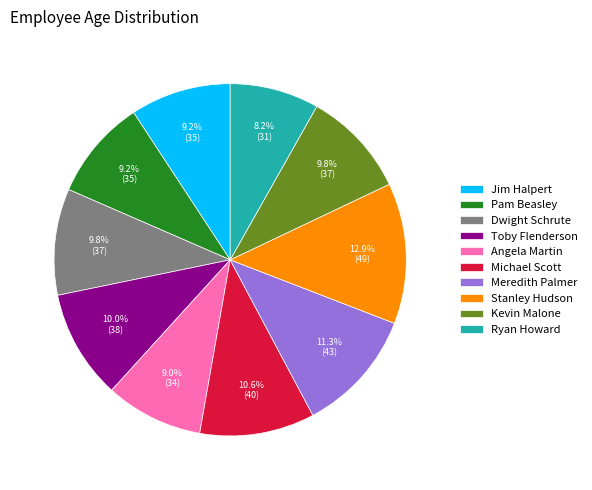

True or false: Stanley Hudson accounts for 1% of the total.

False